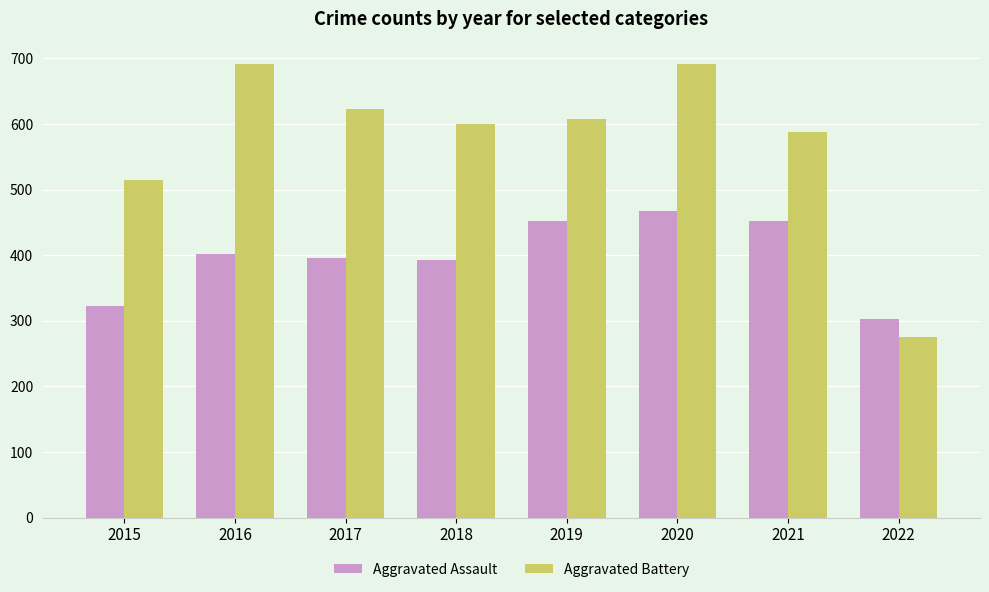

How many bars are there in each group?

2